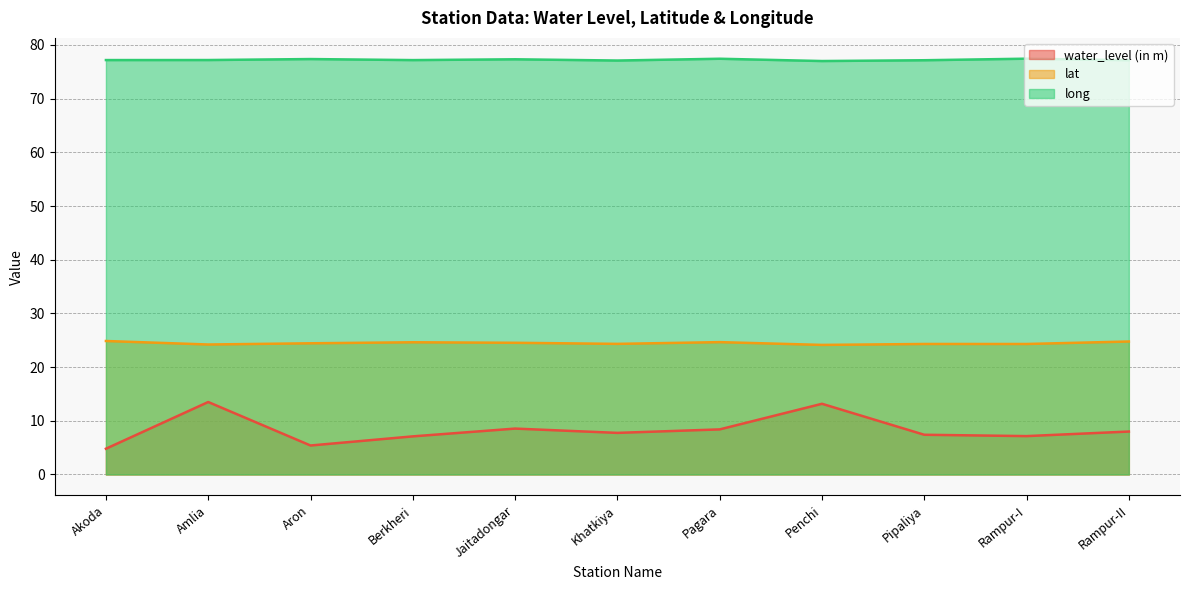

How many lat values are between 24 and 25?

11